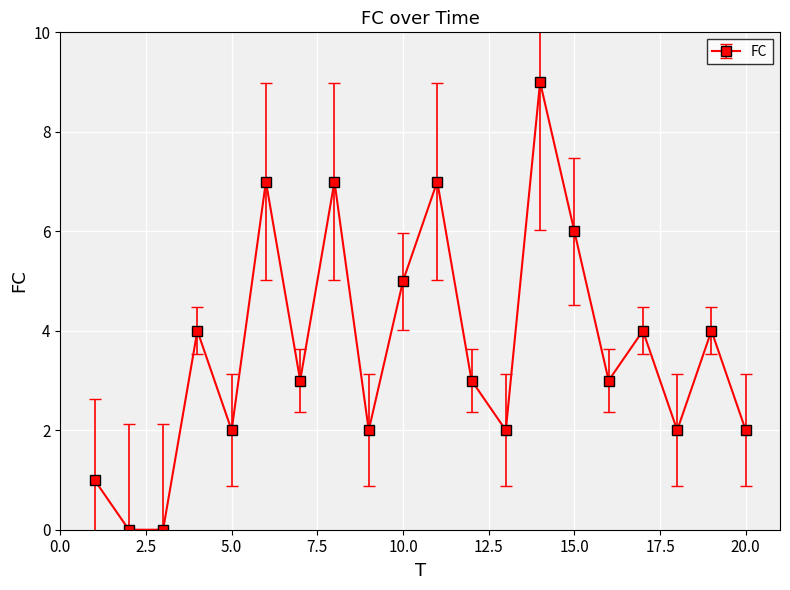

What is the greatest value displayed?

9